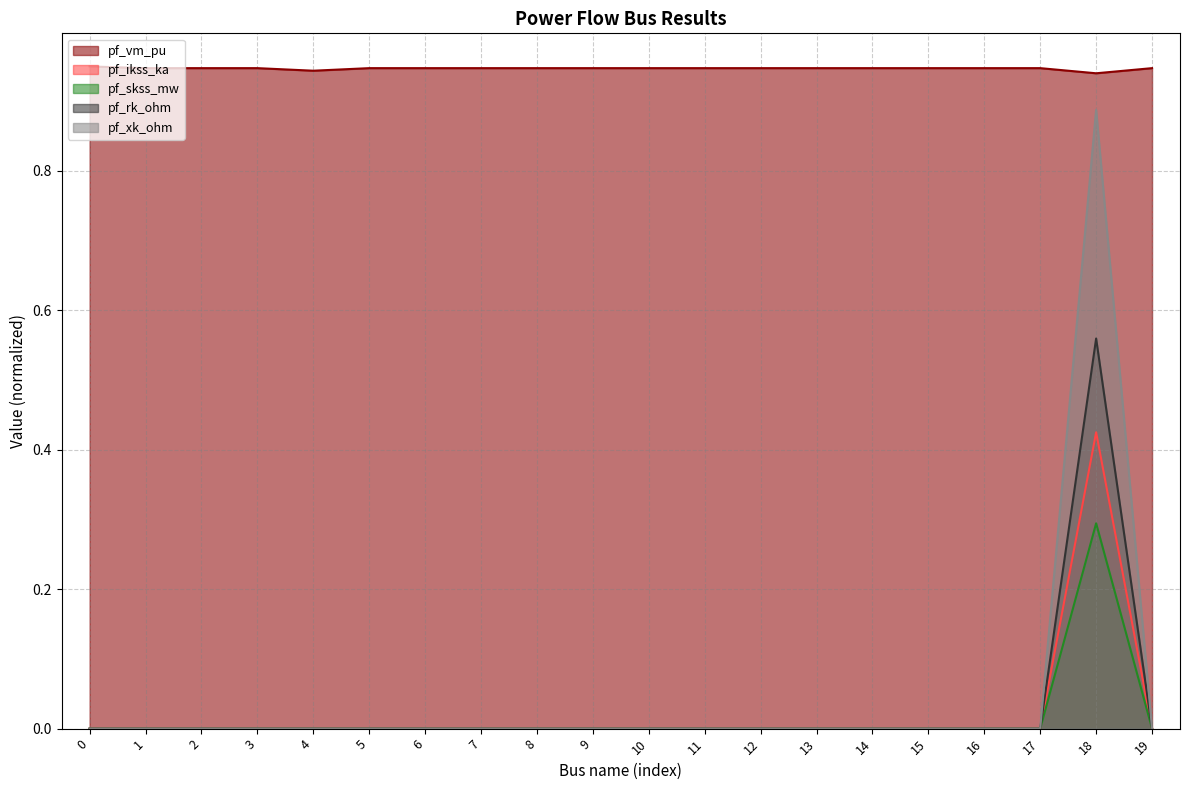

At 1, list the series in order from largest to smallest.

pf_vm_pu, pf_ikss_ka, pf_skss_mw, pf_rk_ohm, pf_xk_ohm